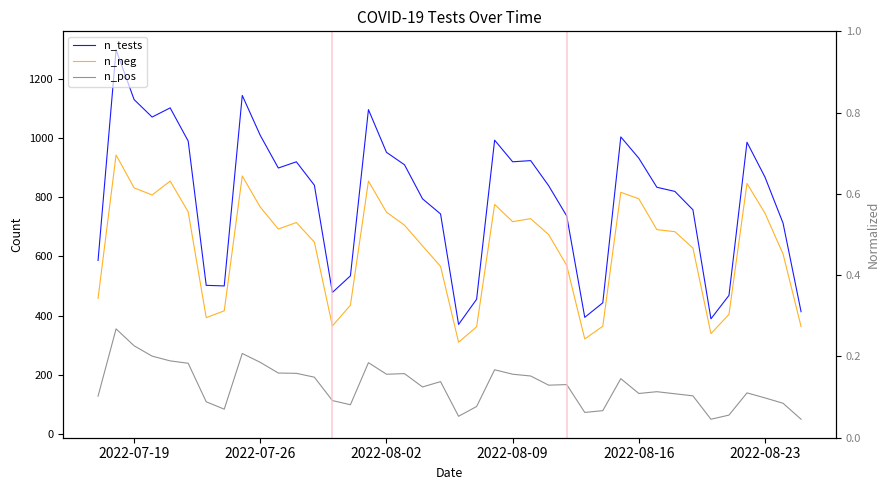

In n_pos, how many points are higher than both neighbors (excluding endpoints)?

10